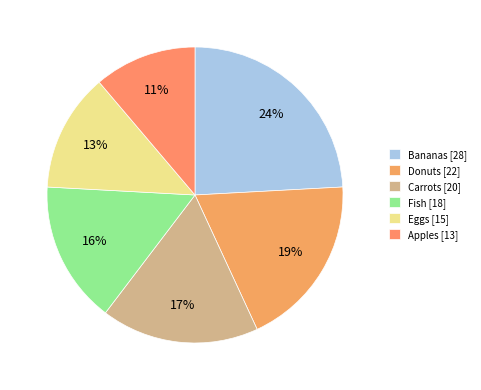

Rank the categories by value from highest to lowest.

Bananas, Donuts, Carrots, Fish, Eggs, Apples